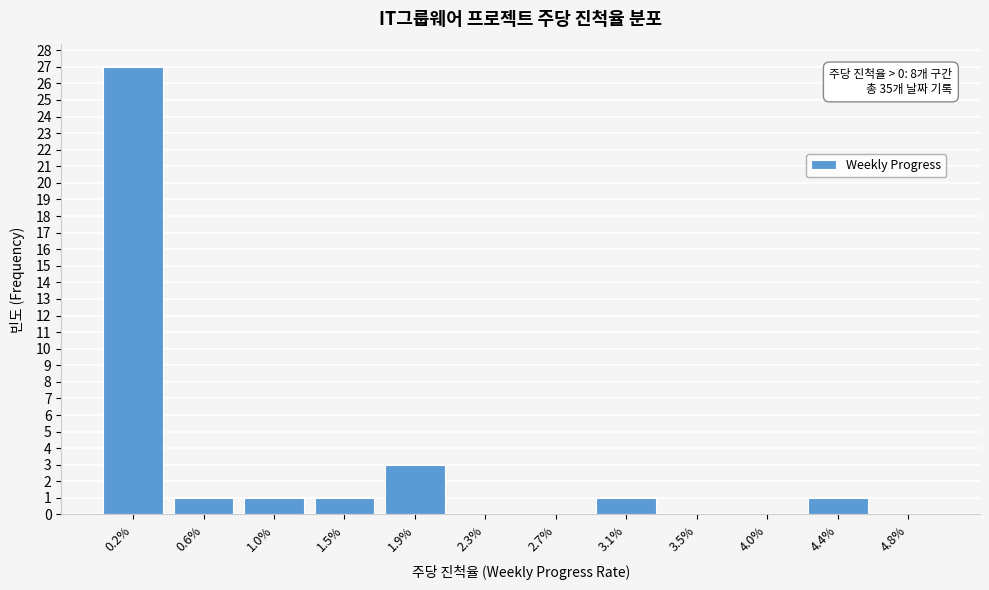

Reading left to right, what are all the values shown in this chart?

0.2%=27	0.6%=1	1.0%=1	1.5%=1	1.9%=3	2.3%=0	2.7%=0	3.1%=1	3.5%=0	4.0%=0	4.4%=1	4.8%=0